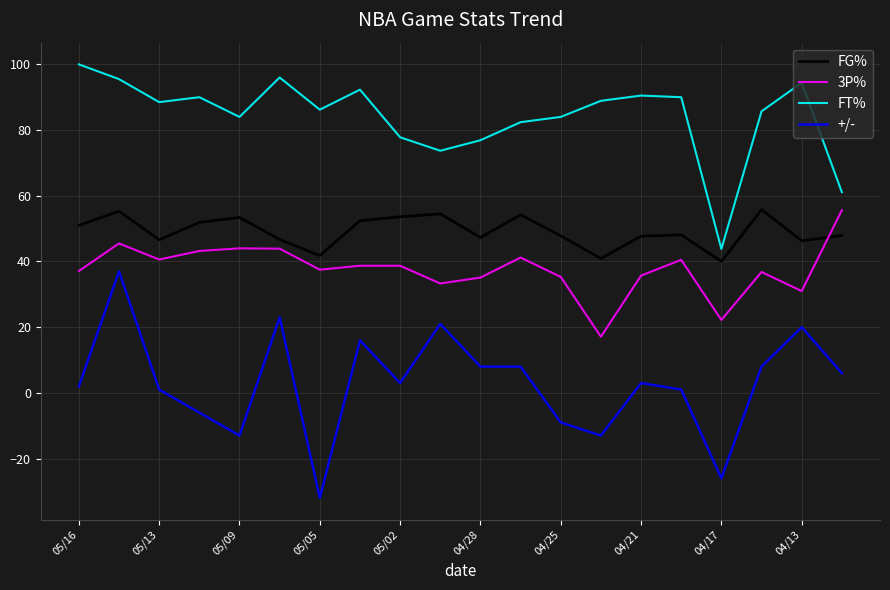

What is the difference between the maximum and minimum values in the +/- series?

69.0